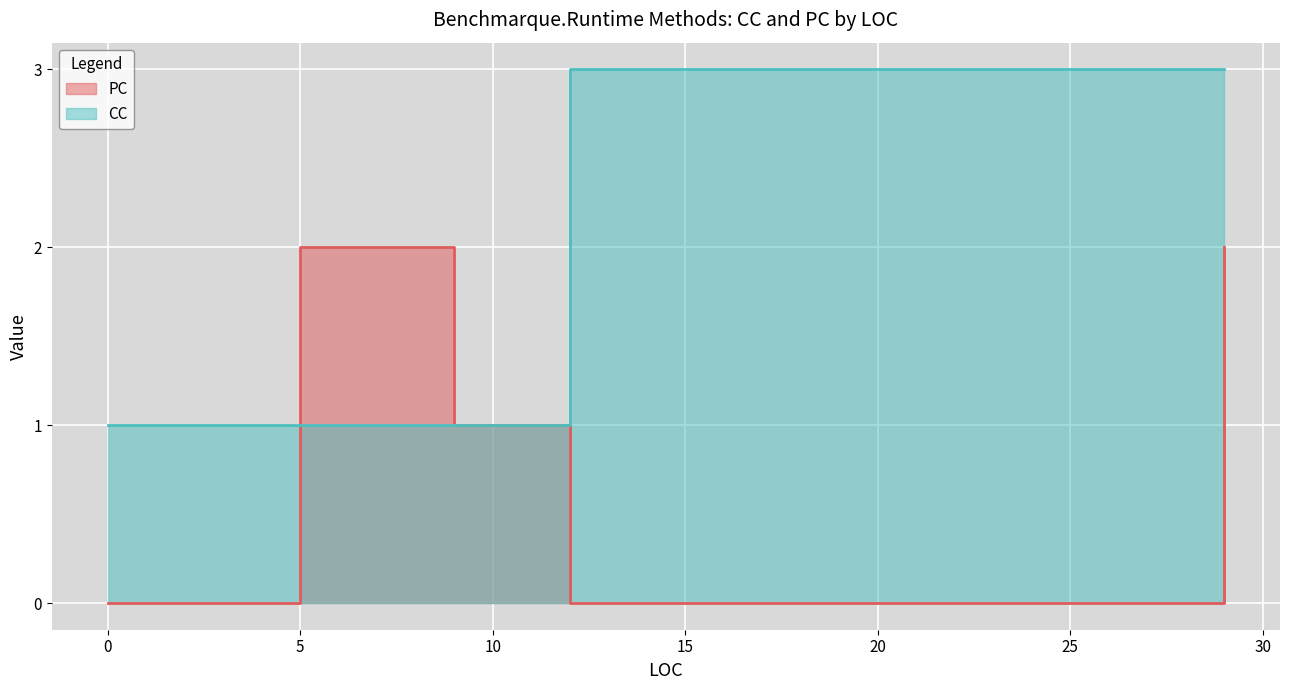

Rank the series at 29 from lowest to highest value.

PC, CC